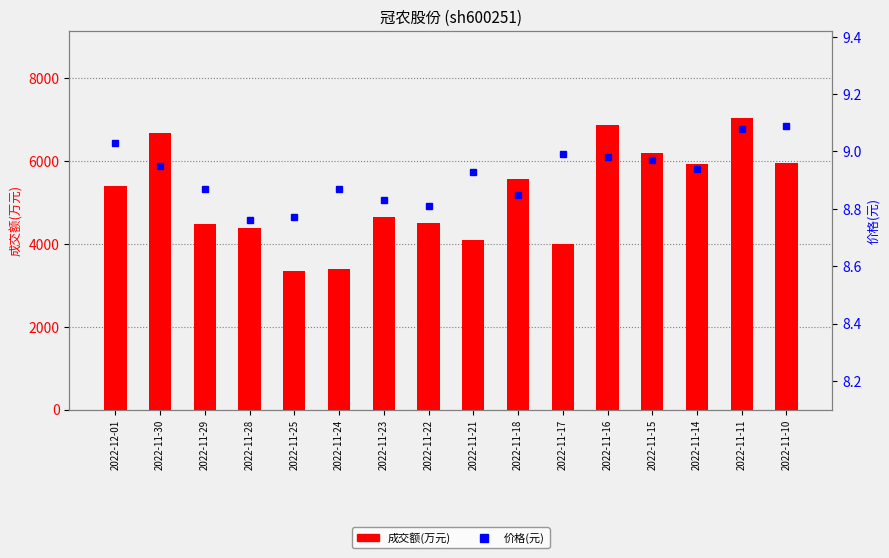

What is the label of the 6th bar from the right?

2022-11-17